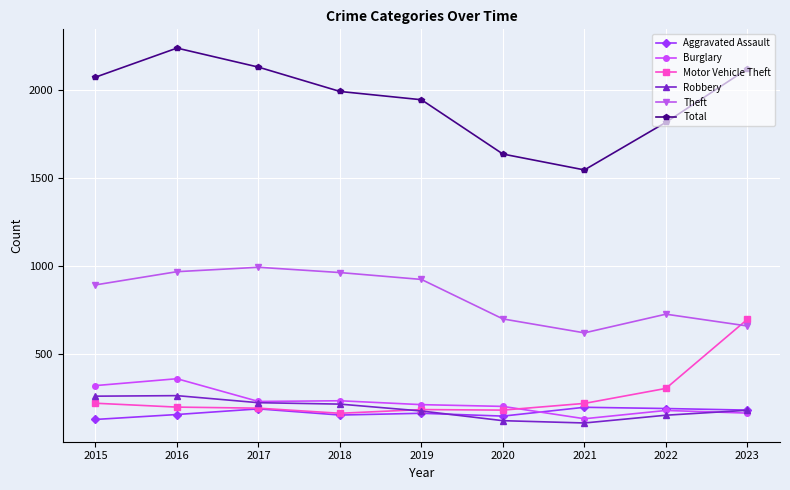

Does the chart have visible grid lines?

Yes